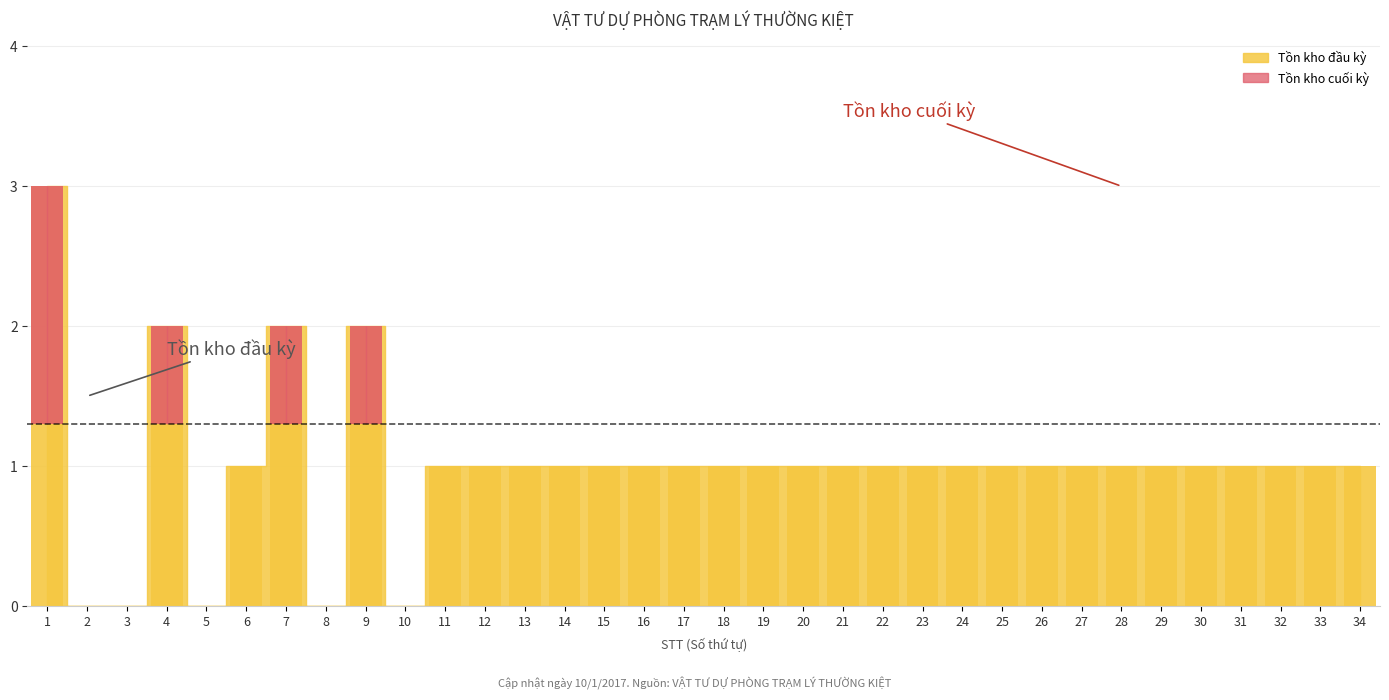

At which category does the chart reach its minimum across all series?

2